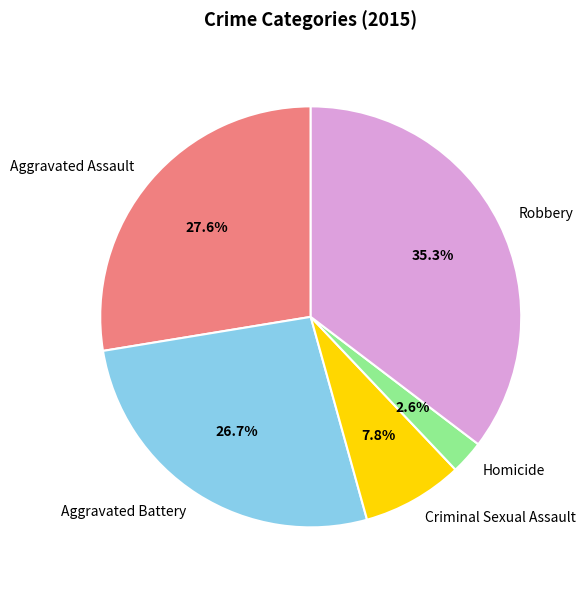

Which category has the smallest portion of the pie?

Homicide